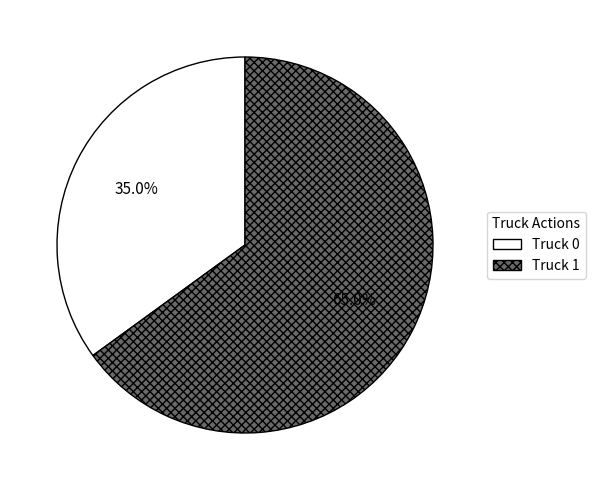

Which category accounts for the majority?

Truck 1